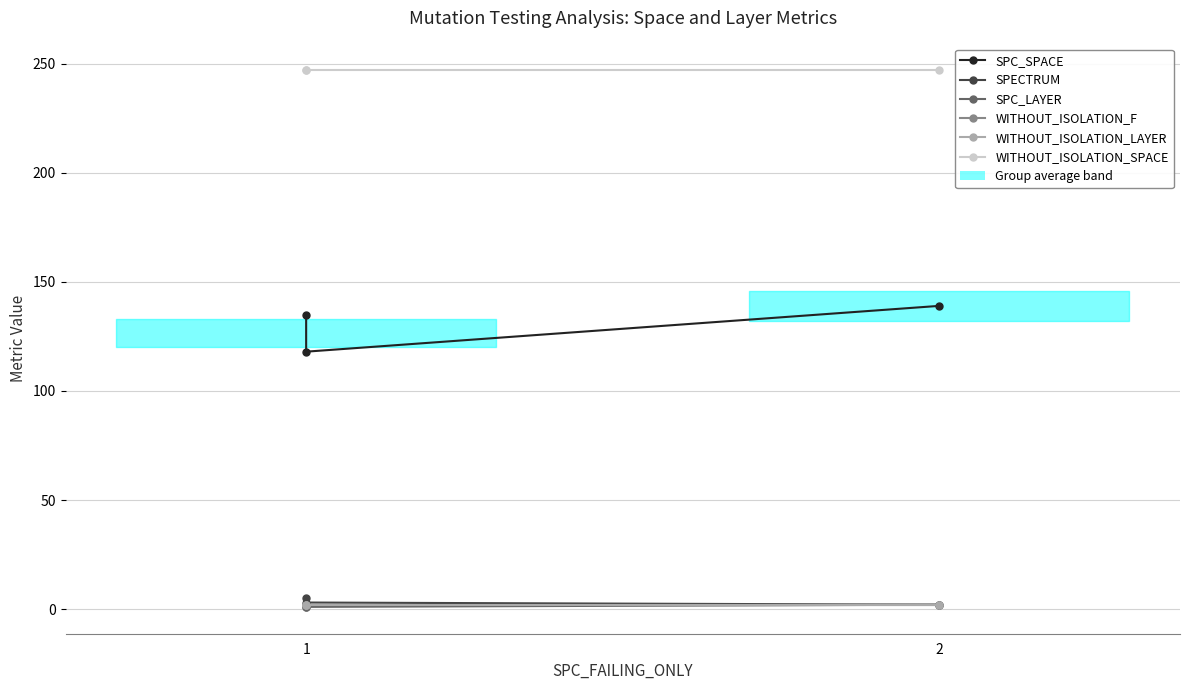

Is the value of SPECTRUM at 1 greater than the value of SPC_SPACE at 2?

No